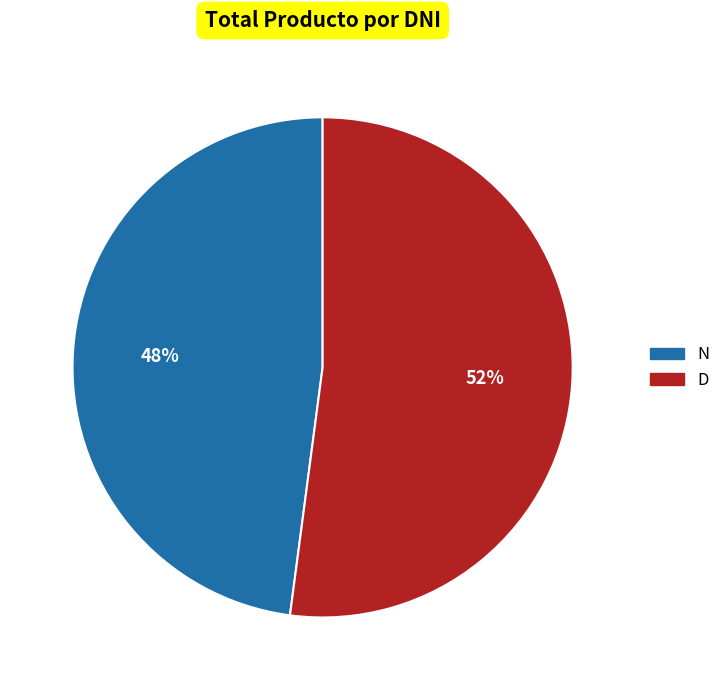

The N slice represents 62% of the pie. True or false?

False